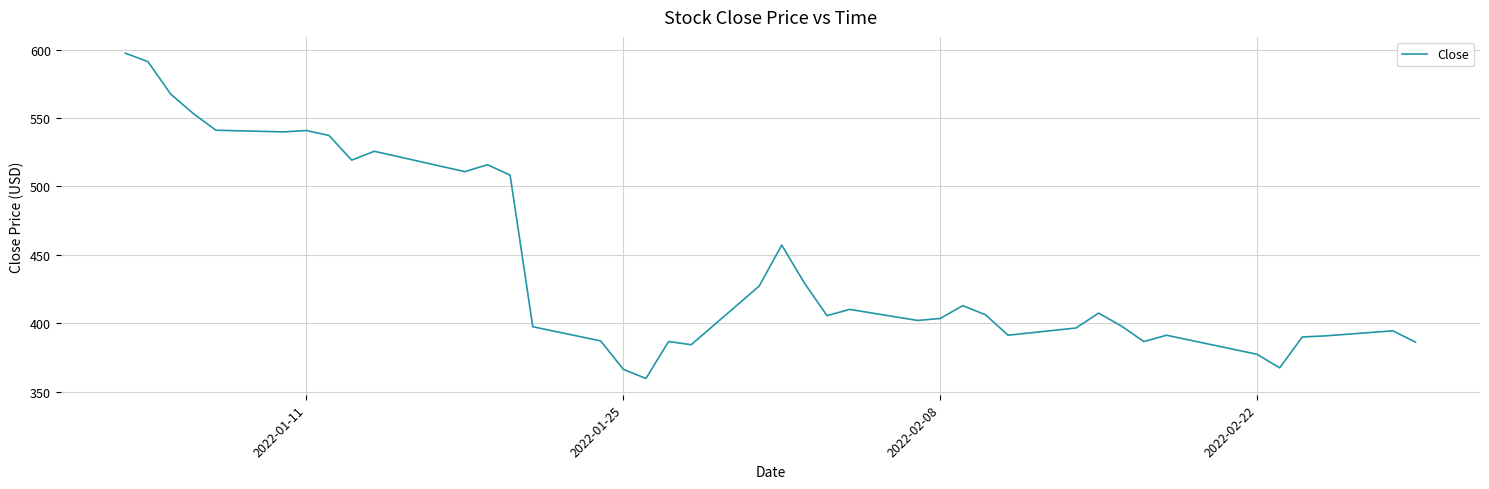

Count the number of data series in this chart.

1